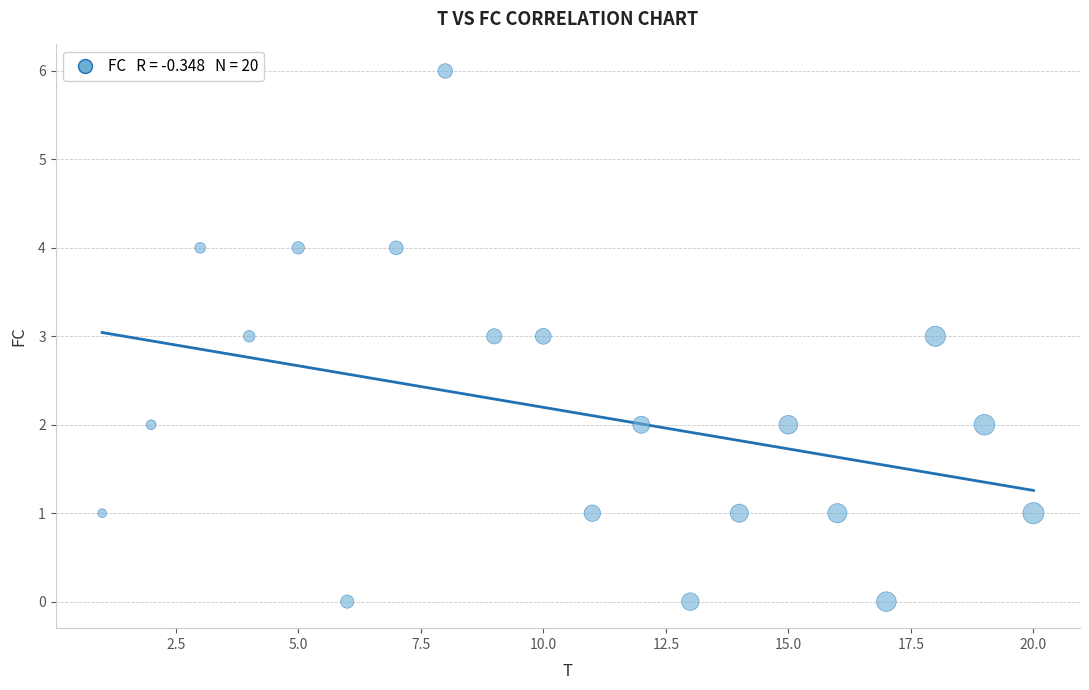

What is the range of Y values (max minus min)?

6